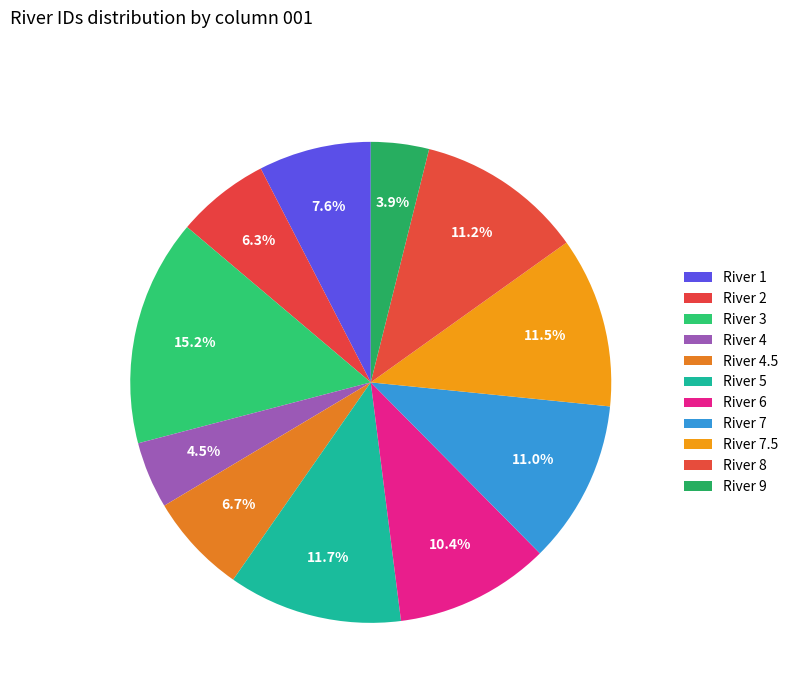

Count the number of slices in the pie.

11